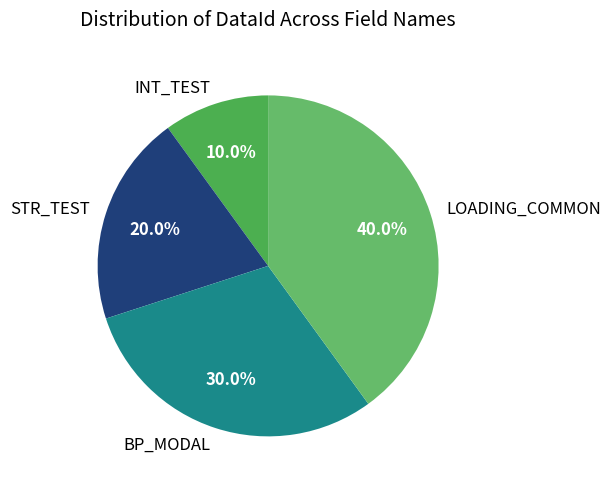

Combined, do LOADING_COMMON and BP_MODAL account for over 50%?

Yes